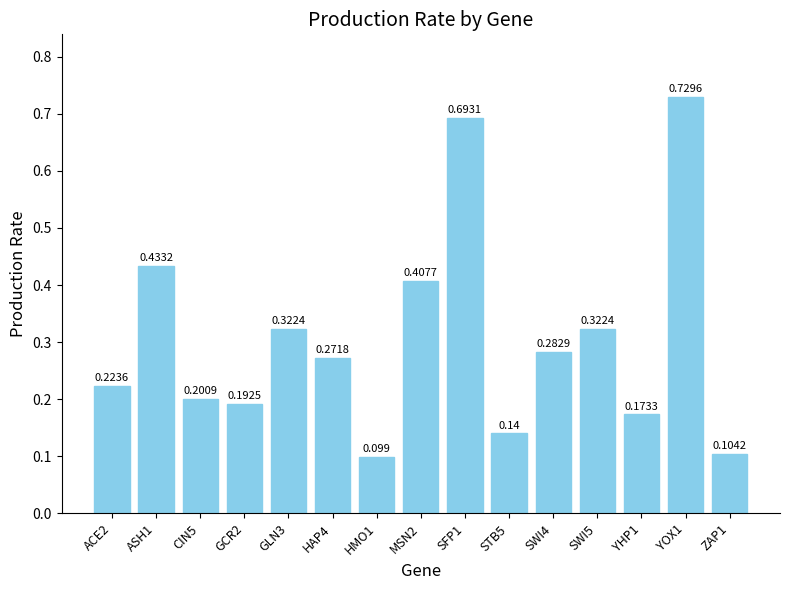

How many data points does each series have?

15